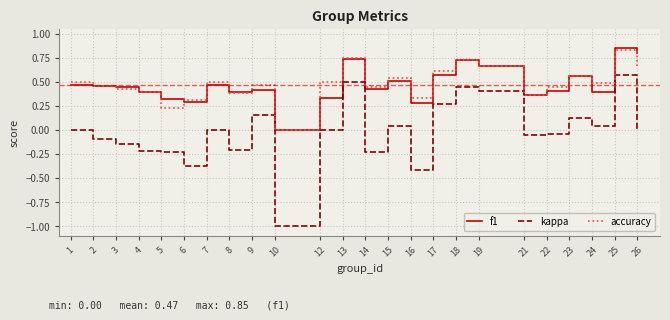

Which series has the largest range (max minus min)?

kappa